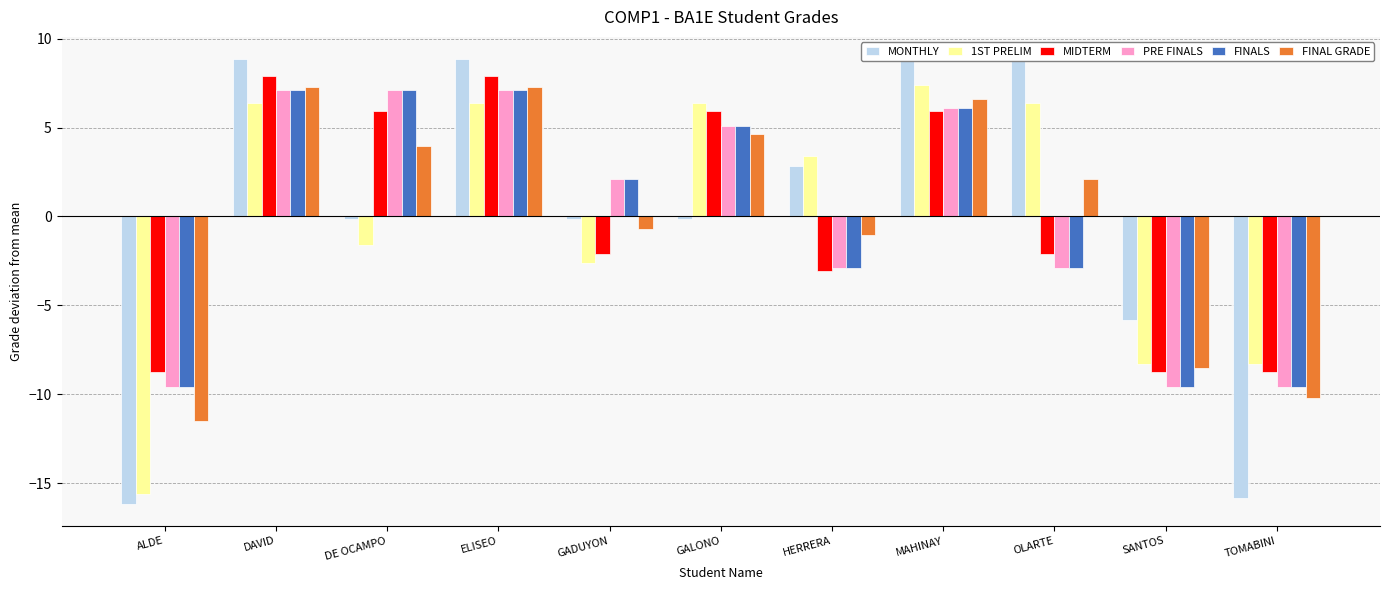

Are the bars horizontal?

No